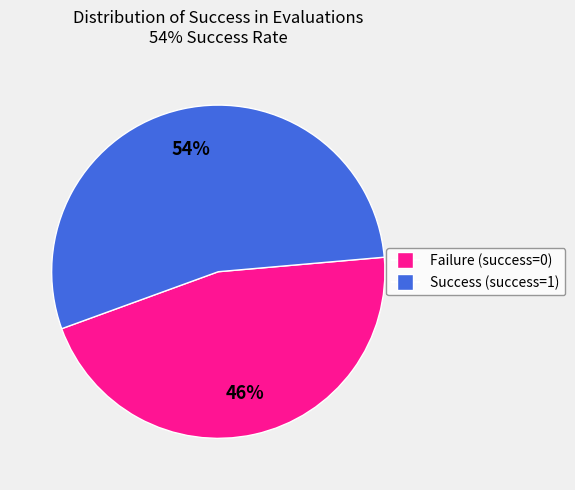

How many segments does this pie chart have?

2